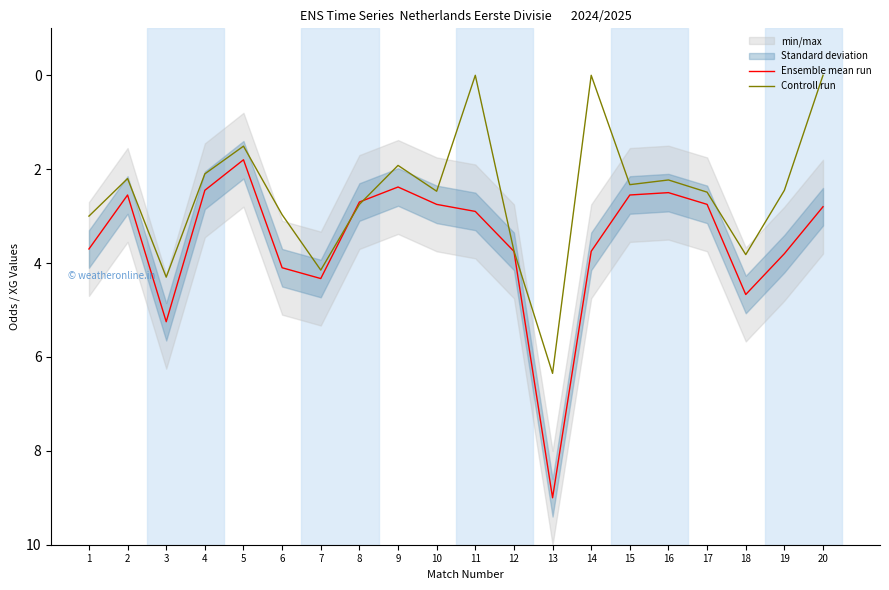

What is the sum of the Controll run values at 11 and 18?

3.8